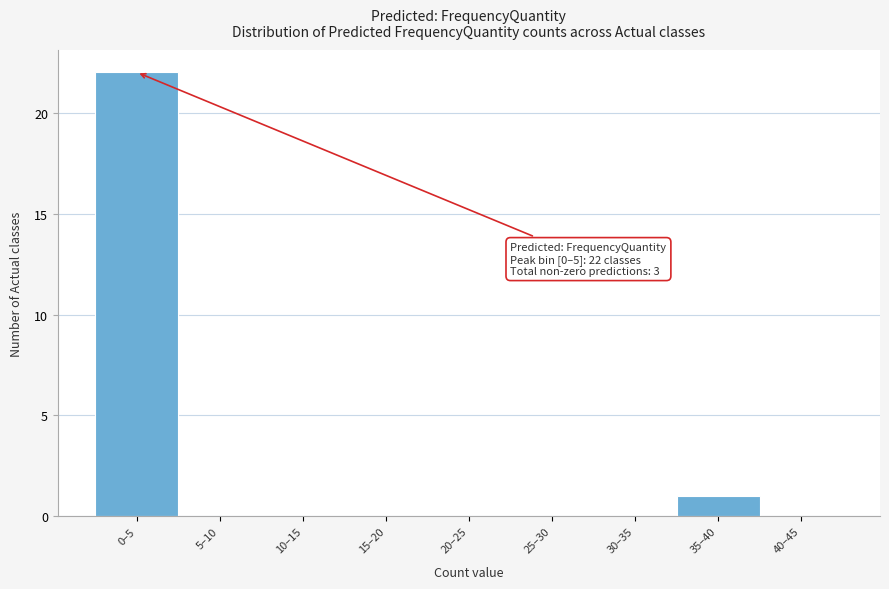

Reading left to right, what are all the values shown in this chart?

0–5=22	5–10=0	10–15=0	15–20=0	20–25=0	25–30=0	30–35=0	35–40=1	40–45=0